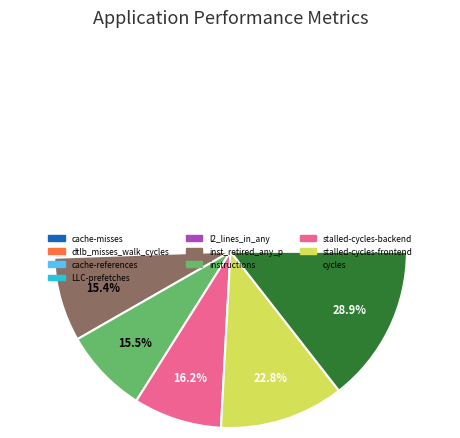

The LLC-prefetches slice represents 0% of the pie. True or false?

True